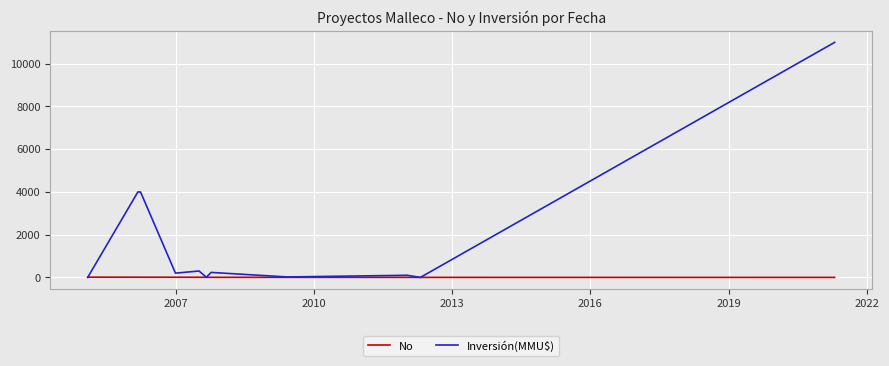

Which series has the largest total across all categories?

Inversión(MMU$)